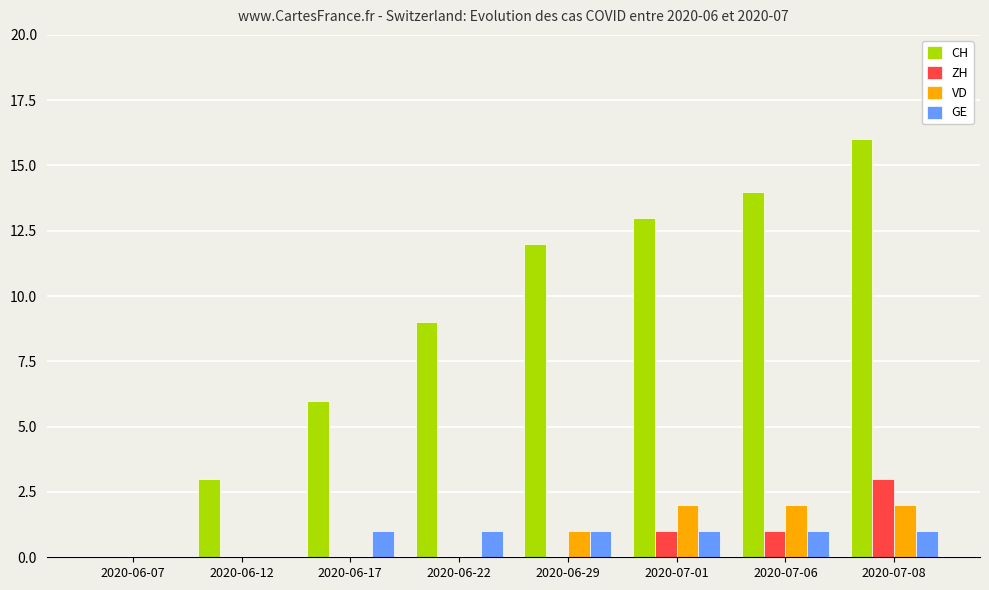

Does the chart contain stacked bars?

No